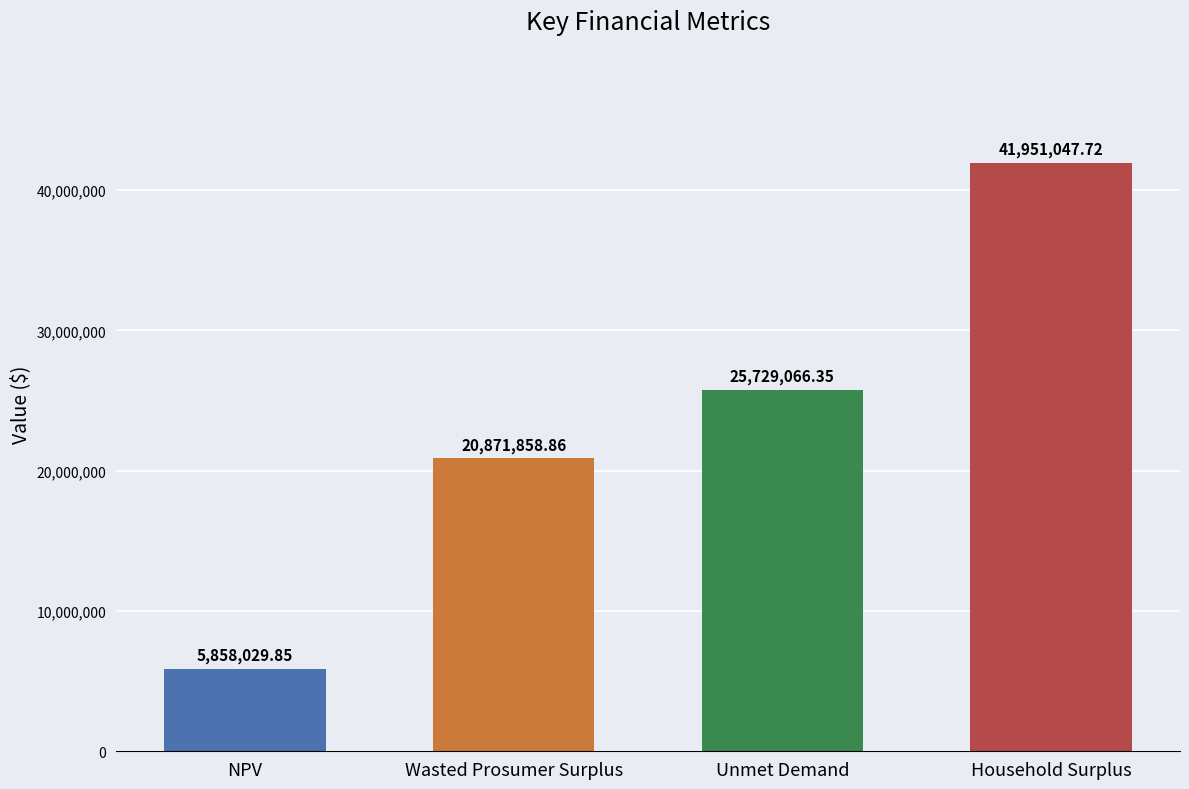

List the labels in order of value, largest first.

Household Surplus, Unmet Demand, Wasted Prosumer Surplus, NPV